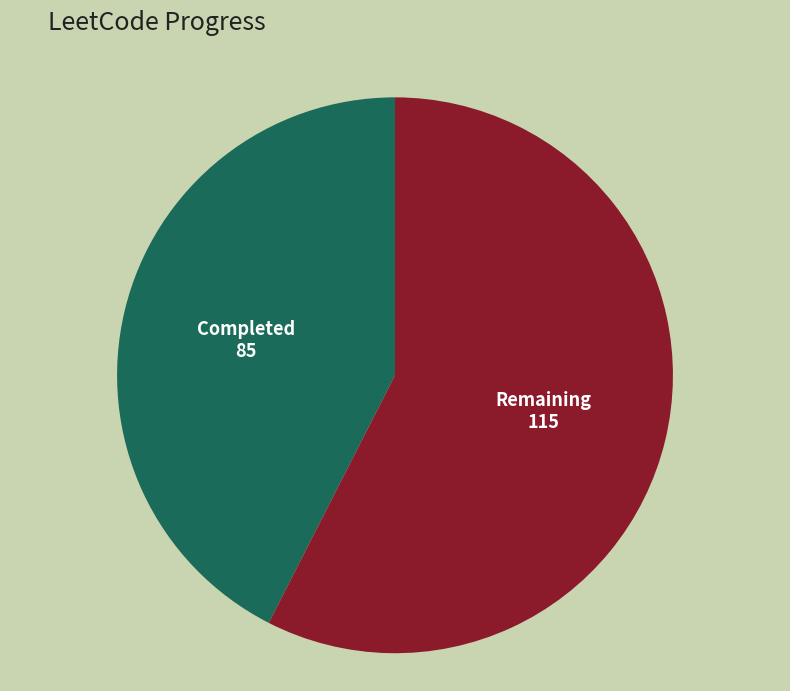

Which slice is the largest?

Remaining